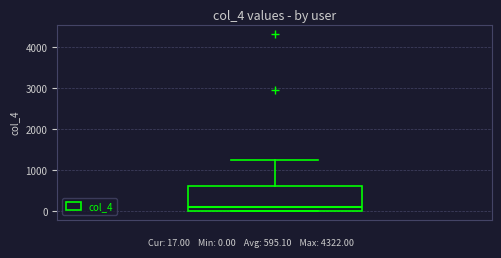

Read this box plot against the y-axis: the position of the median line, the range covered by the box, and the ends of both whiskers. The values are not printed on the chart, so give them approximately, as read against the axis.

median 100, box 0 to 600, whiskers 0 to 1200